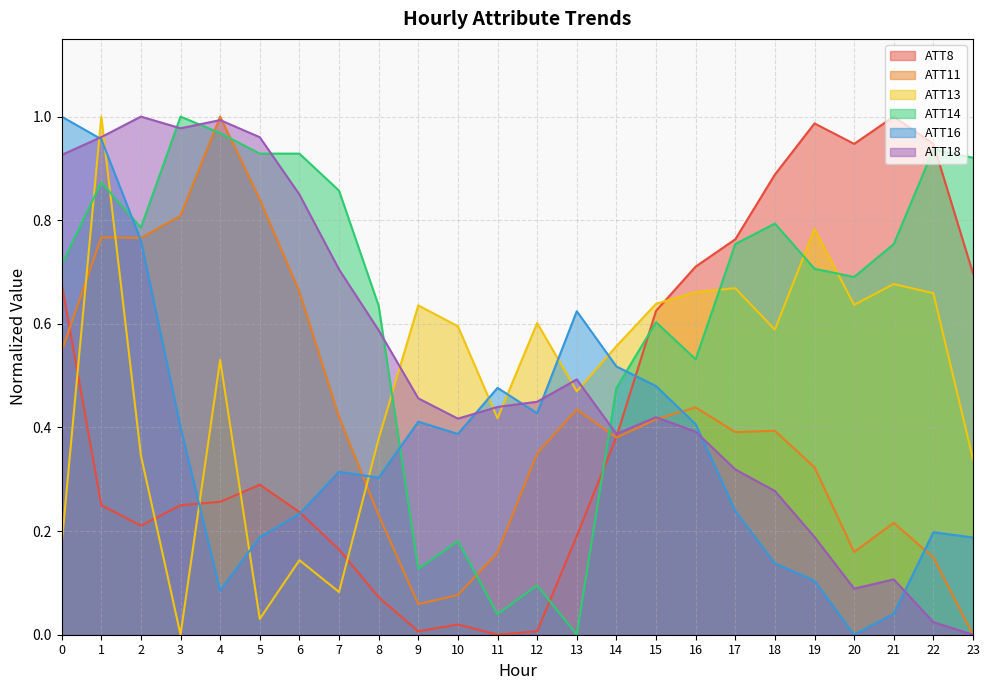

Which series has the largest total across all categories?

ATT14